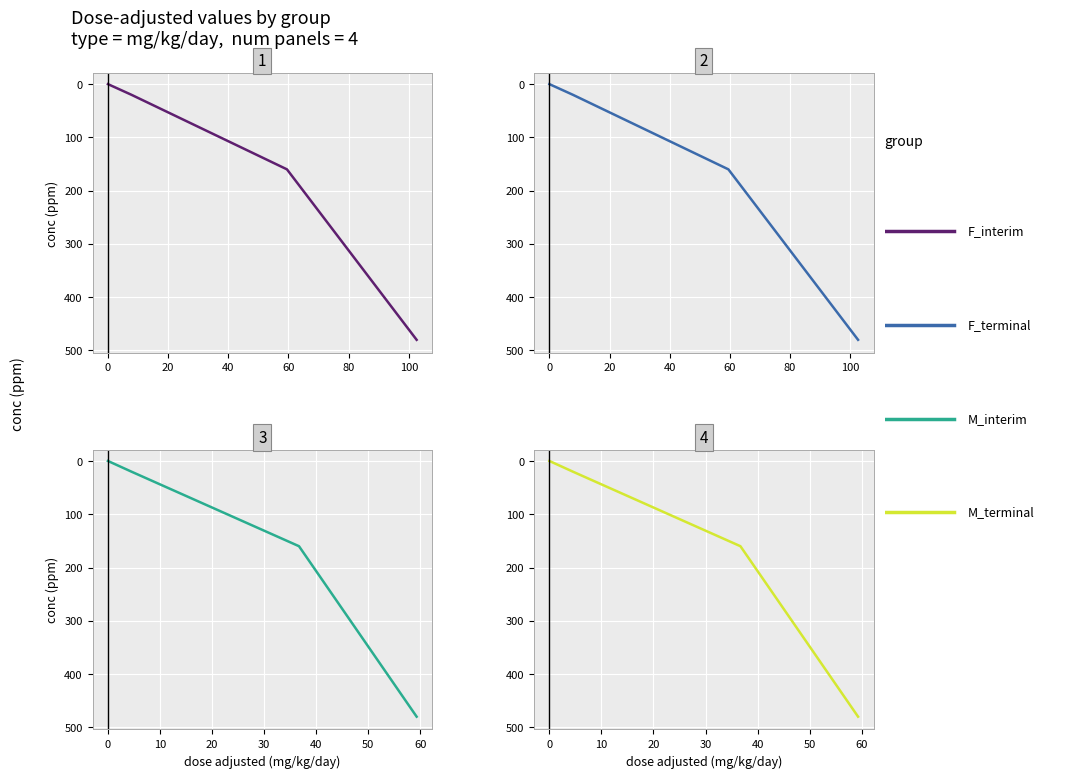

How many values in the F_terminal series exceed 160?

1